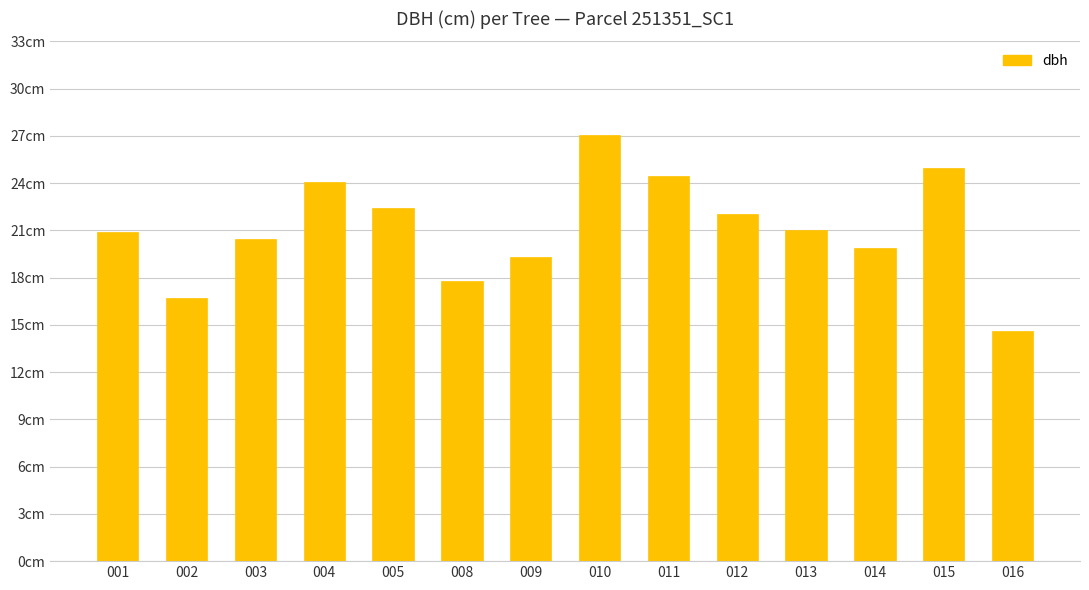

Are the bars horizontal?

No